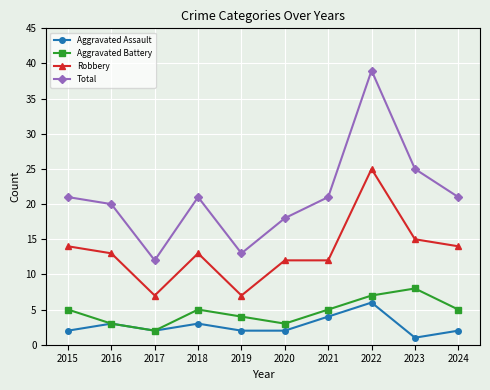

What is the difference between the maximum and minimum values in the Aggravated Assault series?

5